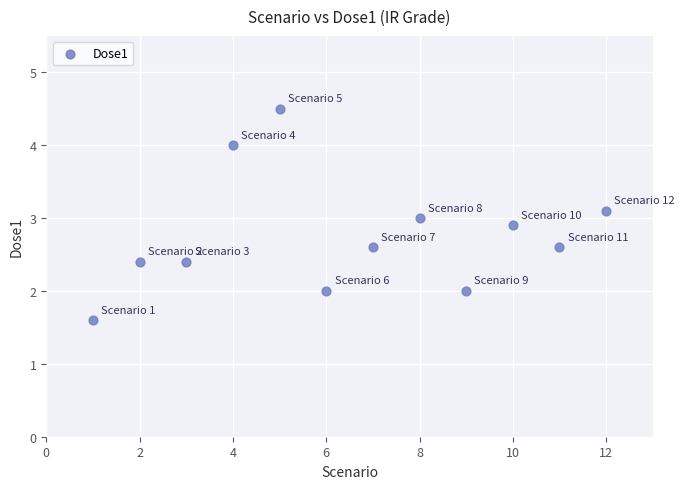

What is the average Y value?

2.8